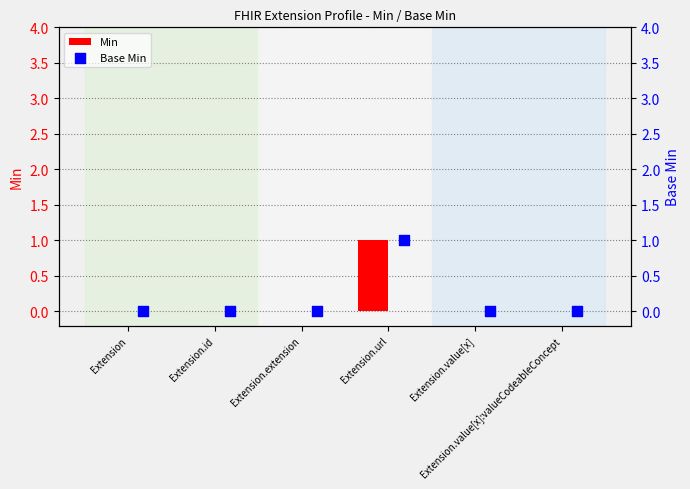

Which series contains the highest Y value?

Min